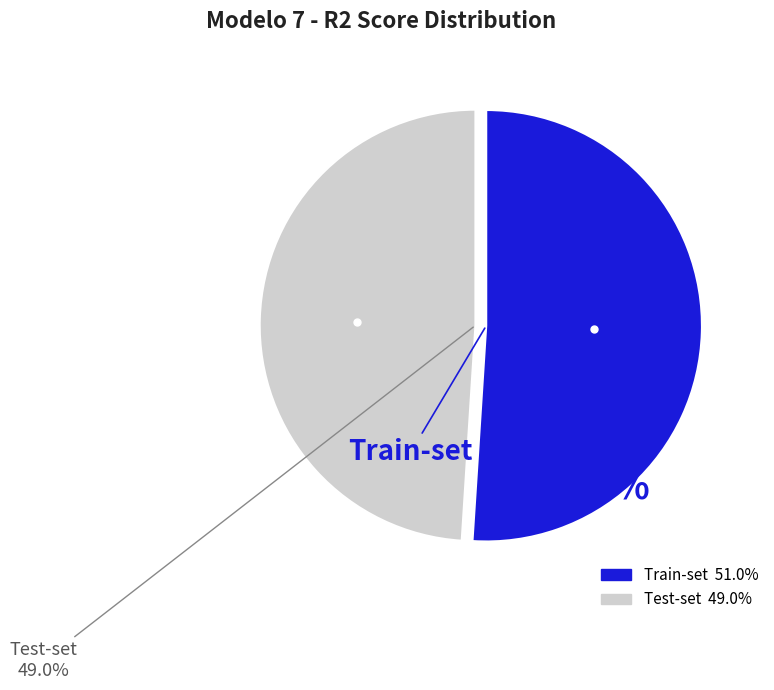

Is it true that Train-set is 40% of the pie?

False